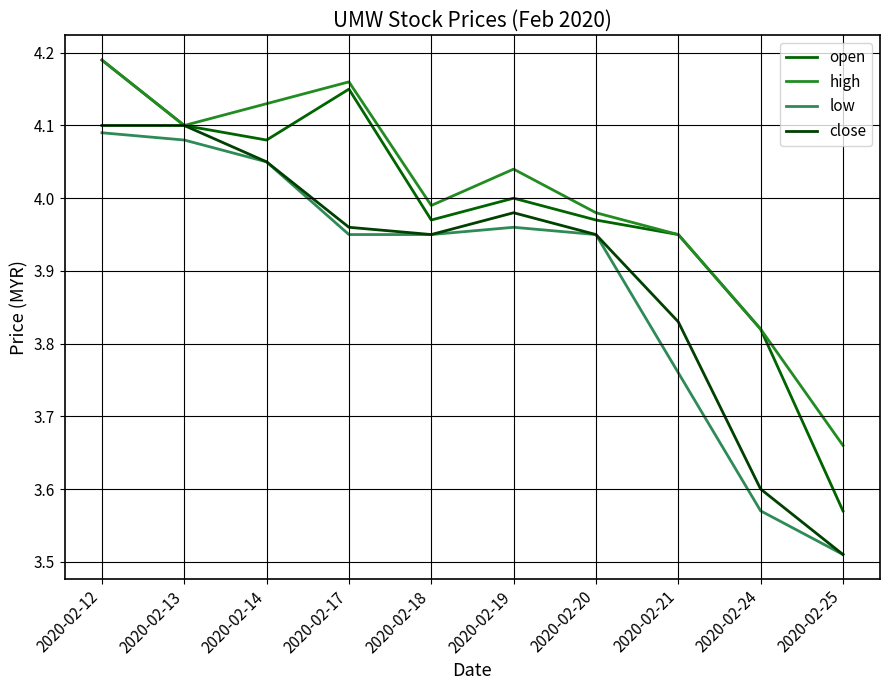

Between 2020-02-17 and 2020-02-25, which series saw the biggest shift?

open